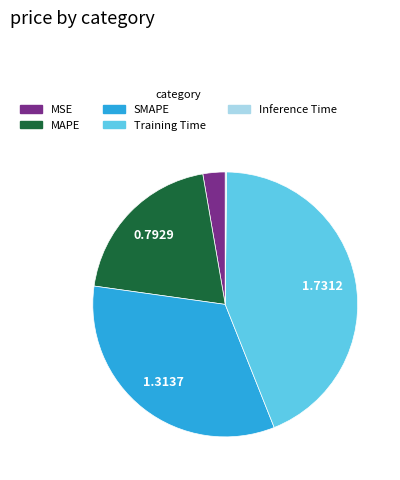

Does SMAPE represent more than half of the total?

No